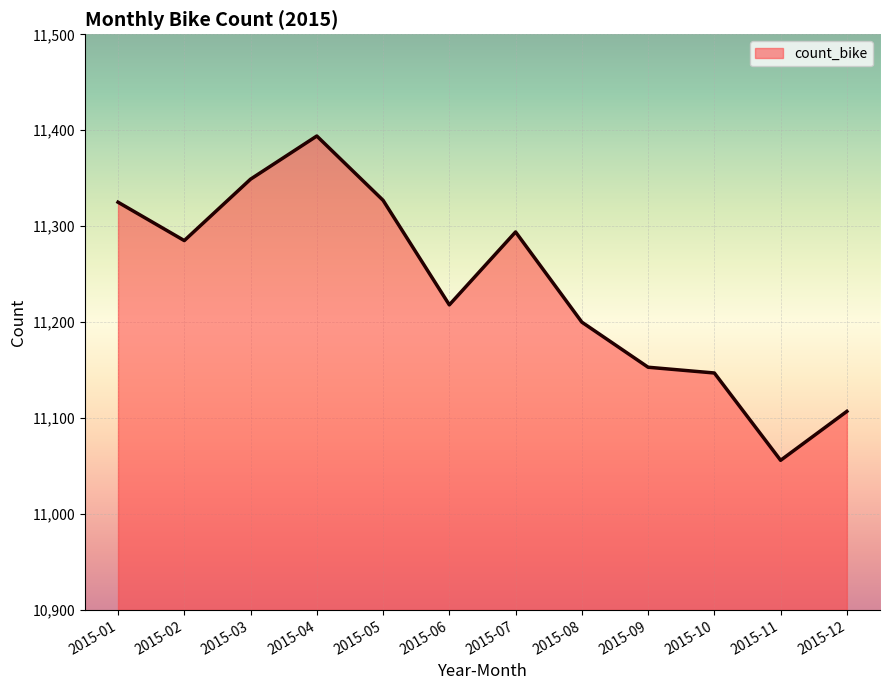

Where is the data nearest to the value 11225?

2015-06